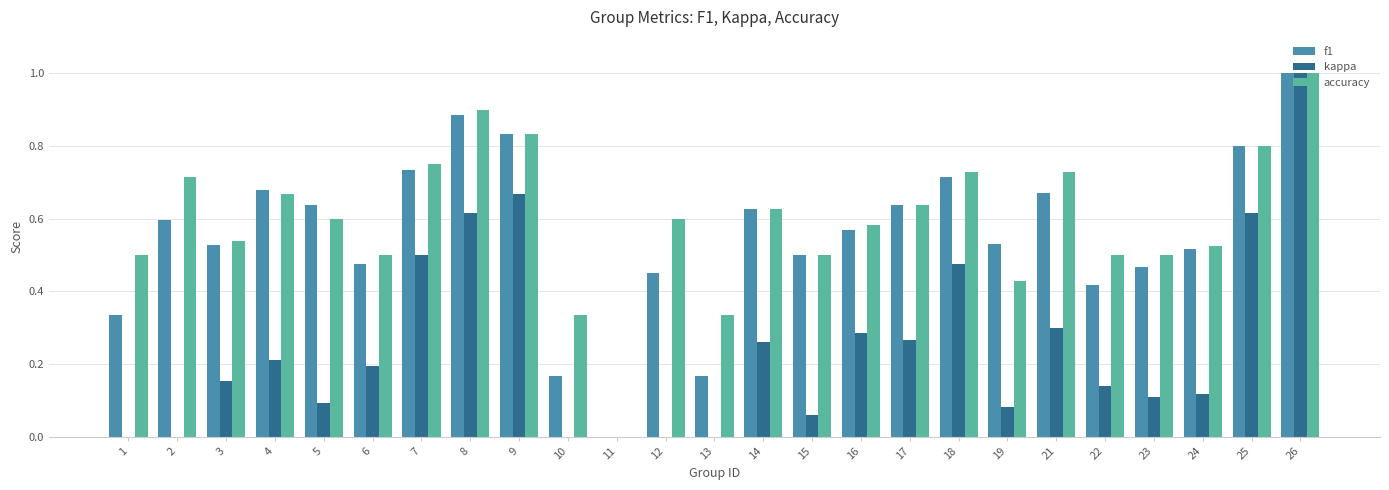

Is the value of accuracy at 12 greater than the value of f1 at 23?

Yes